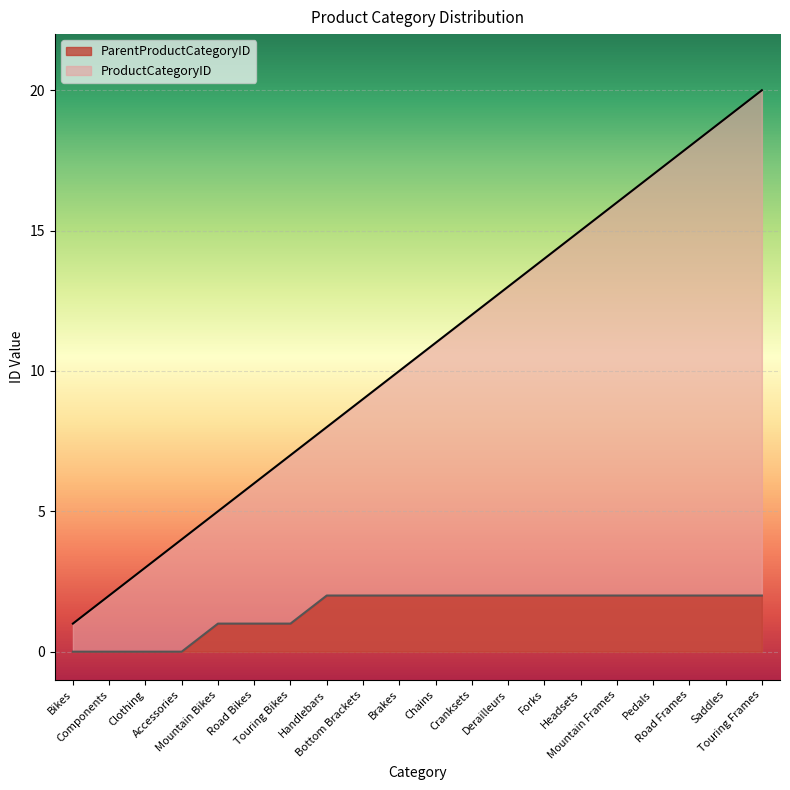

What are all the series names shown in the legend?

ParentProductCategoryID, ProductCategoryID